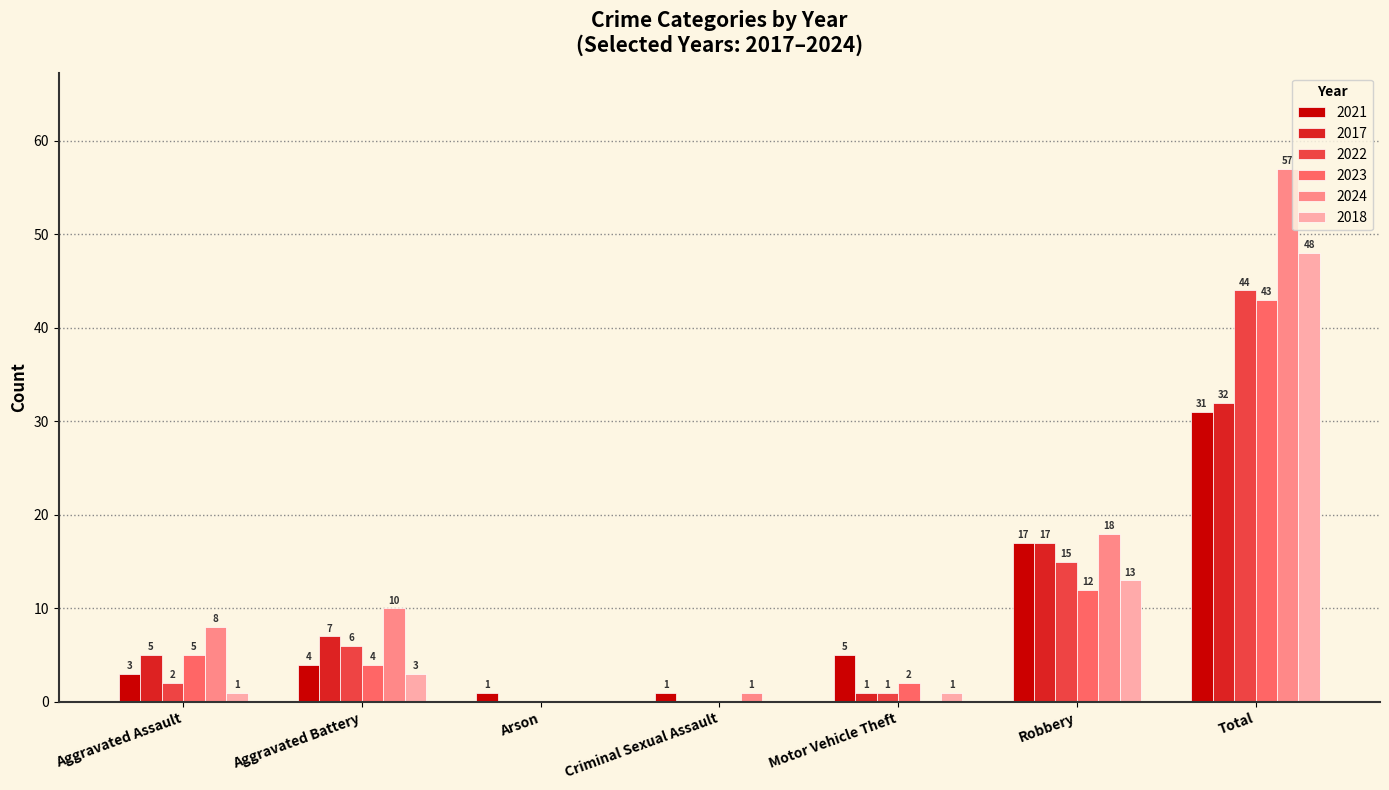

What is the sum of all 2017 values?

62